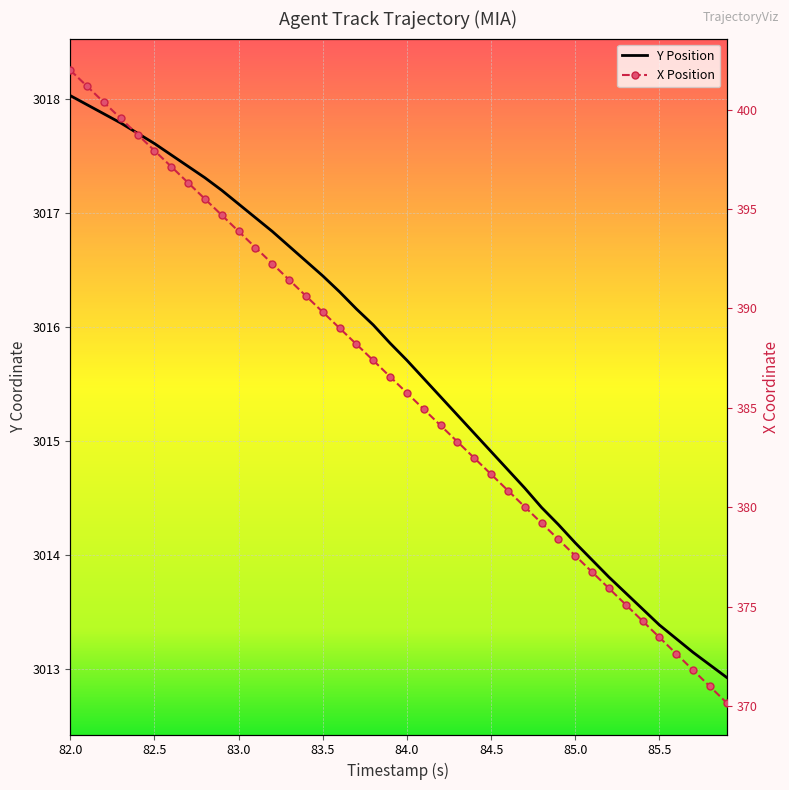

The X series shows 380.9 at 84.6. True or false?

True